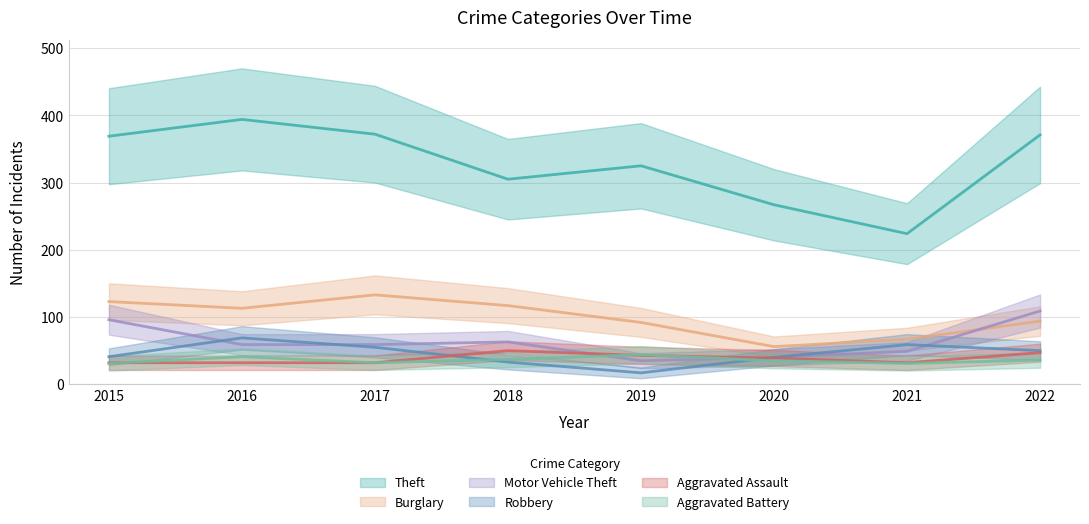

What is the spread (max minus min) of values at 2017?

340